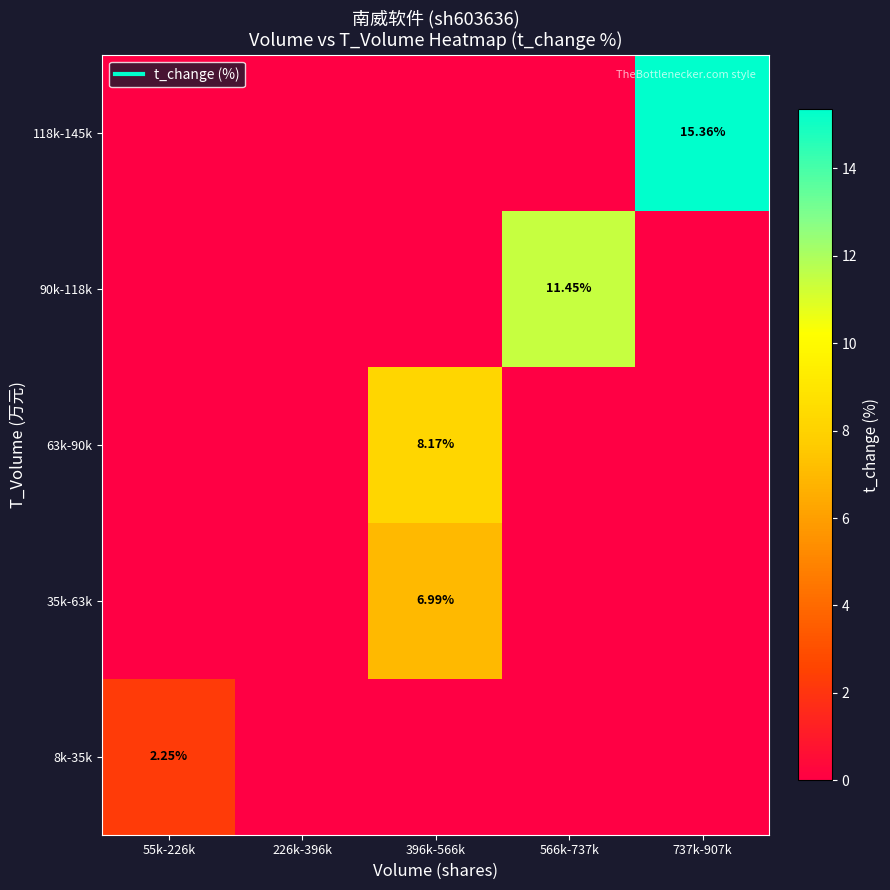

The value of 35k-63k at 226k-396k is 4.0. True or false?

False